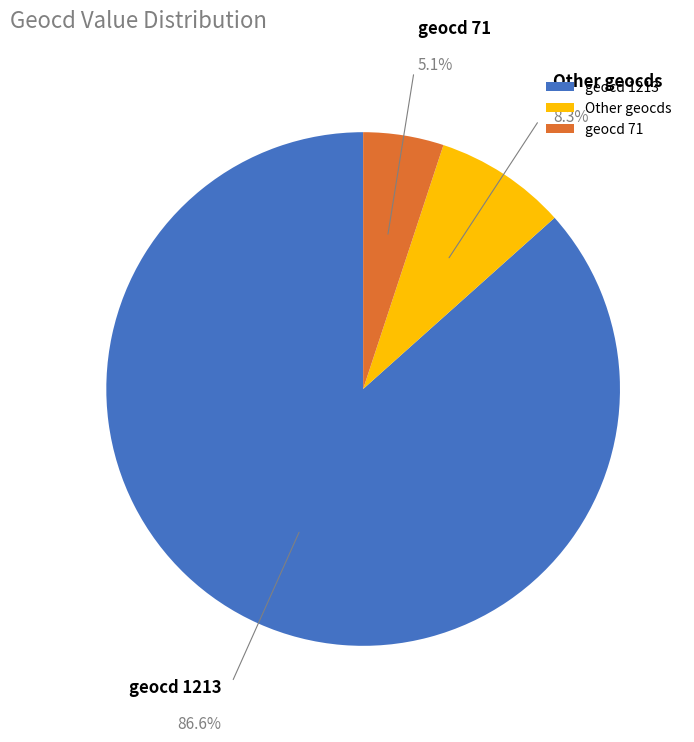

To the nearest percent, what is the average slice percentage?

33%